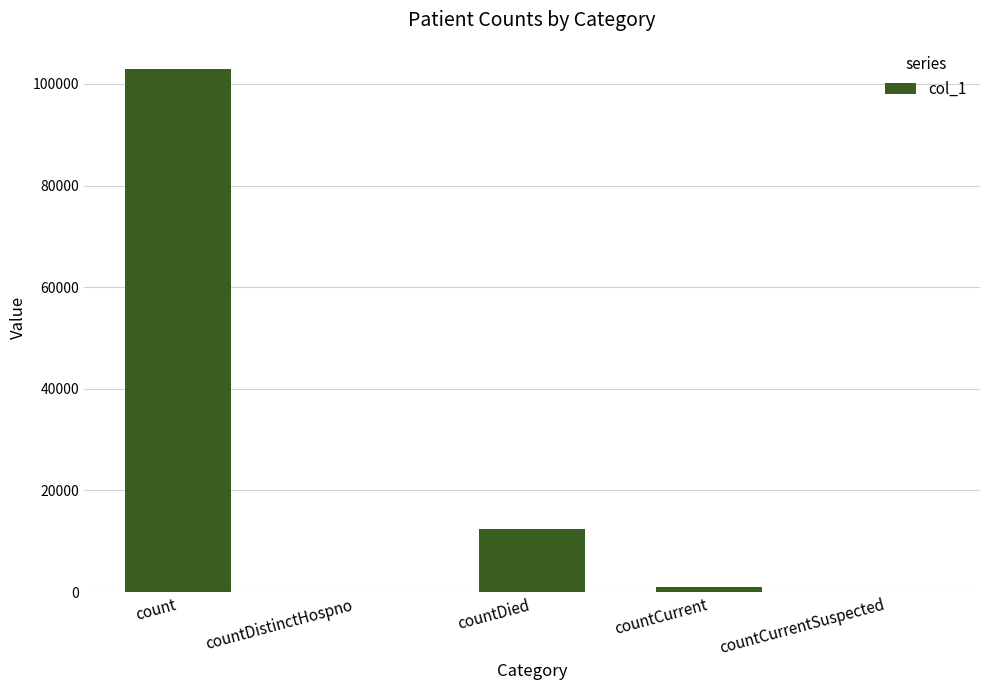

Does the chart contain stacked bars?

No